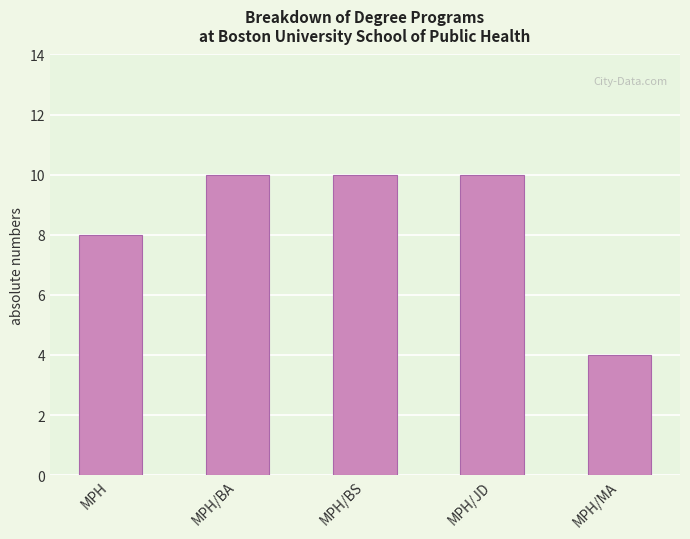

Is it true that the value at MPH/JD is 13?

False